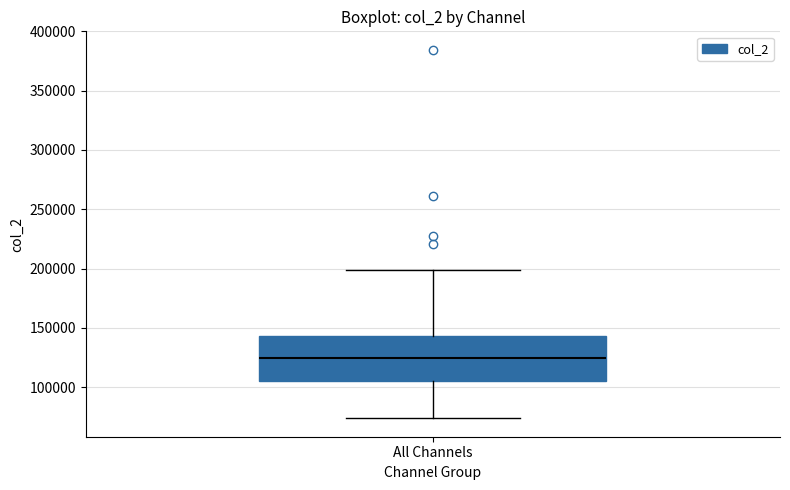

Where does the lower whisker of the box for All Channels end on the y-axis? The values are not printed on the chart, so give them approximately, as read against the axis.

75000